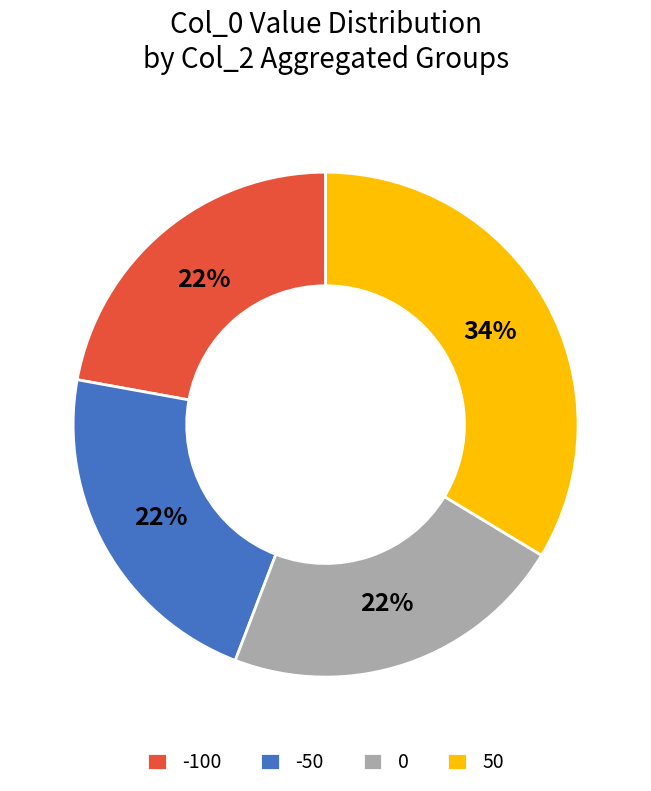

Which slice is the largest?

50